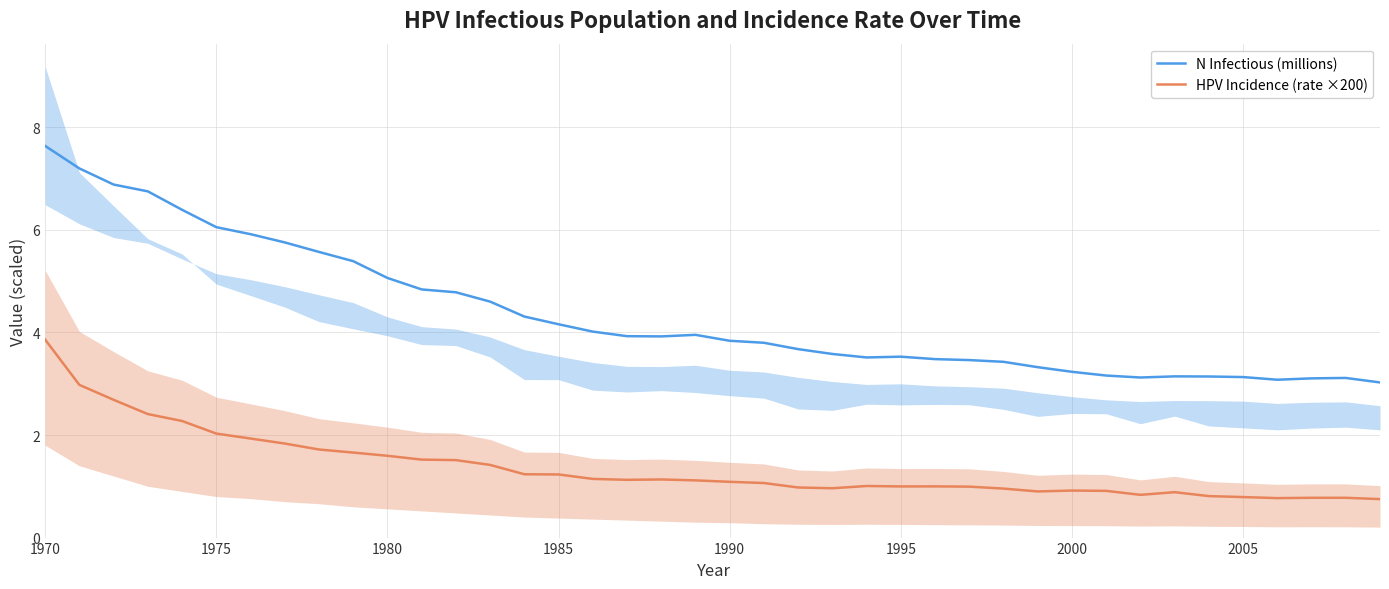

How many data points in HPV Incidence (rate ×200) are above 1?

23